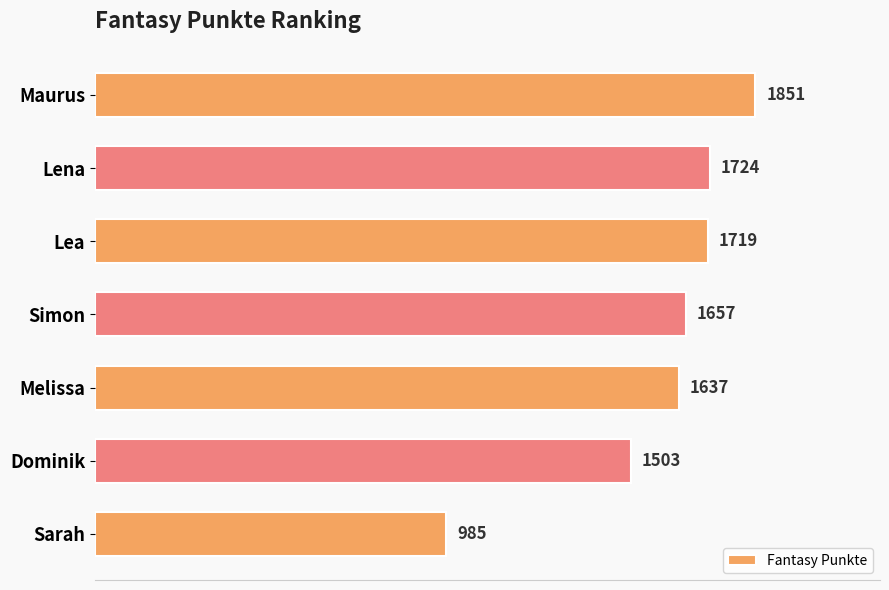

What is the ratio of the value at Simon to the value at Melissa?

1.0